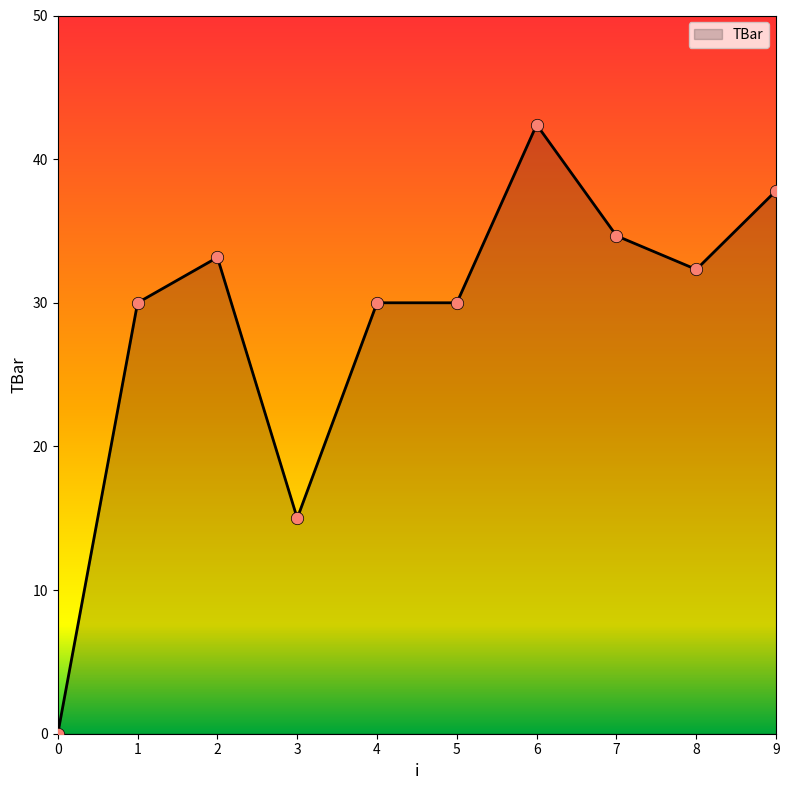

Which has a higher value, 0 or 2?

2